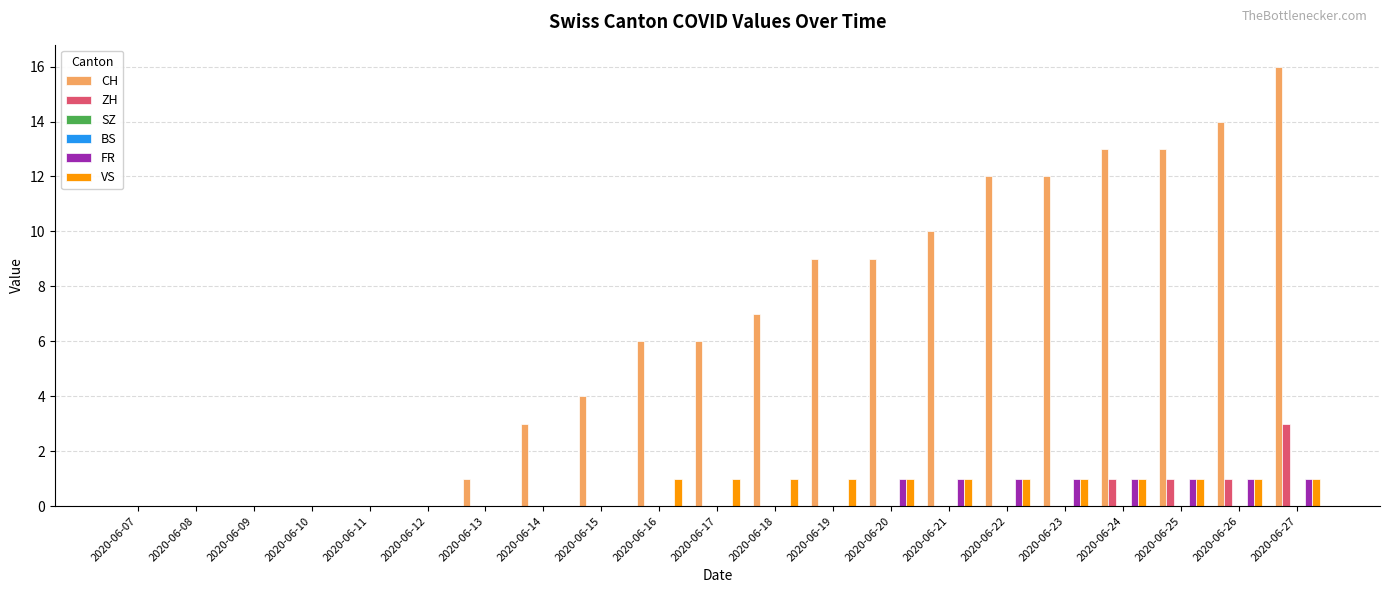

What are all the series names shown in the legend?

CH, ZH, SZ, BS, FR, VS